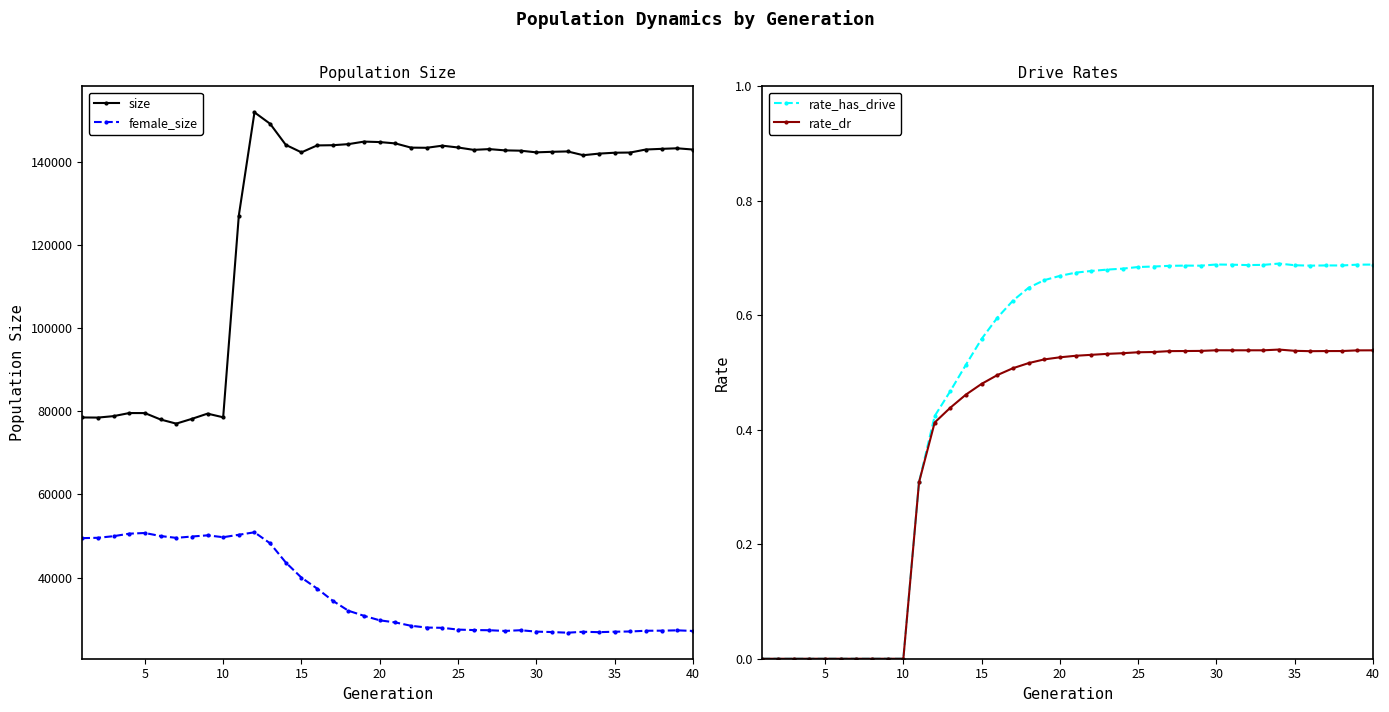

In rate_dr, how many points are lower than both neighbors (excluding endpoints)?

3